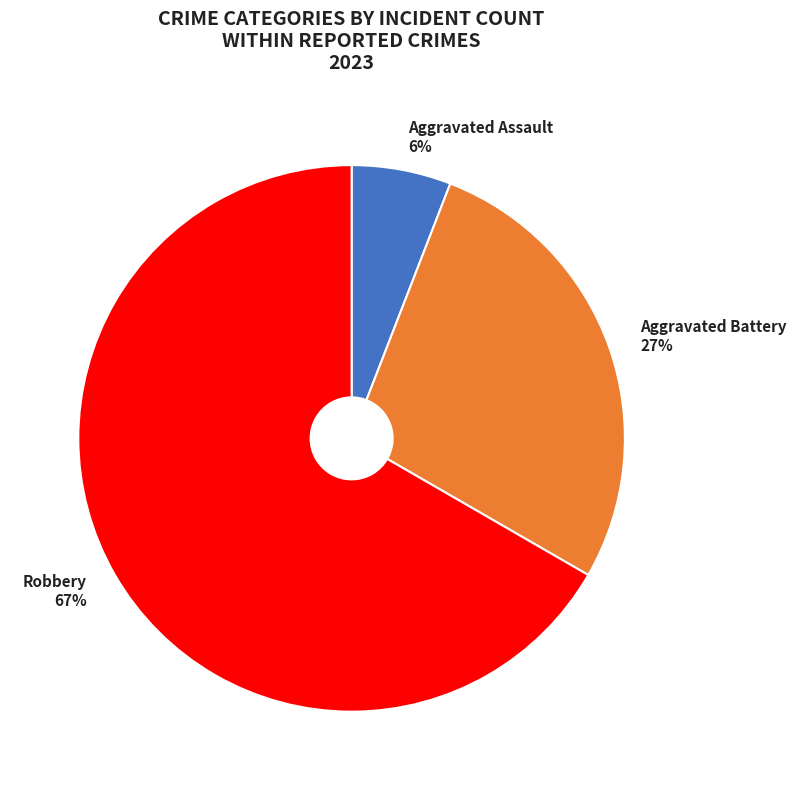

True or false: Robbery accounts for 67% of the total.

True